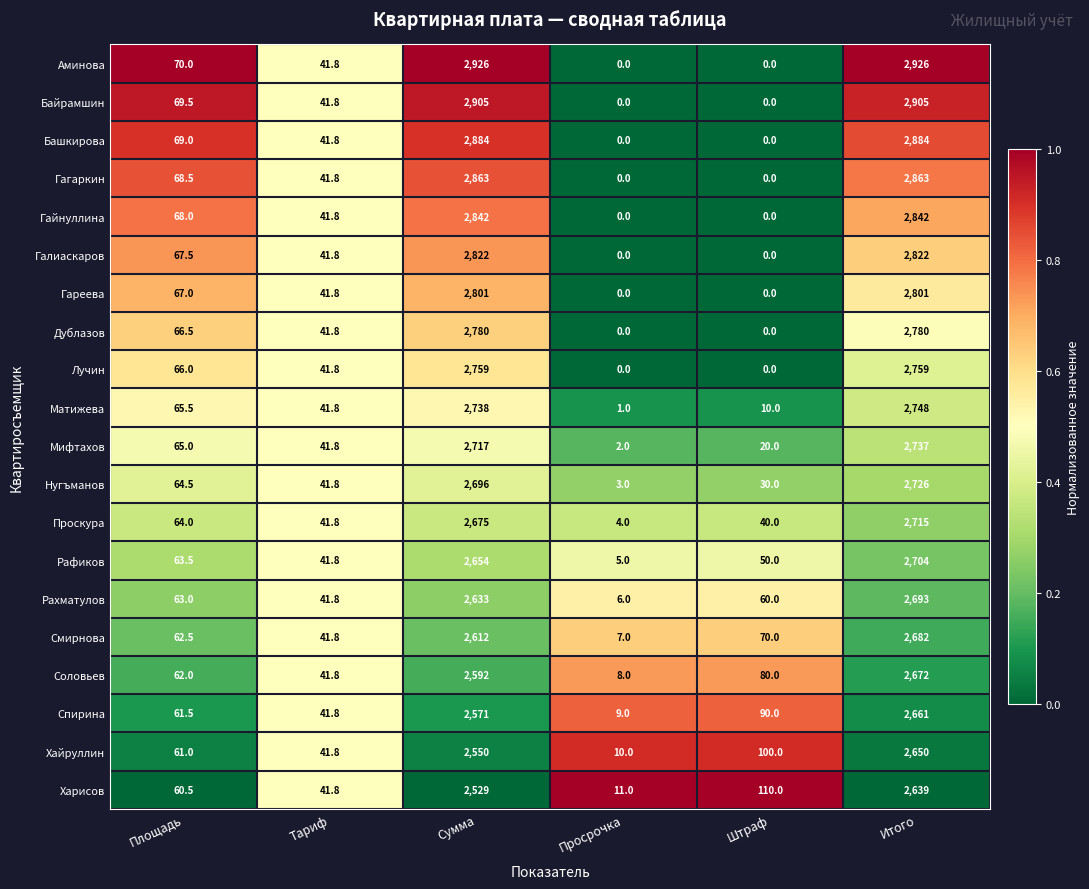

Is it true that Спирина equals 4659.3 at Итого?

False